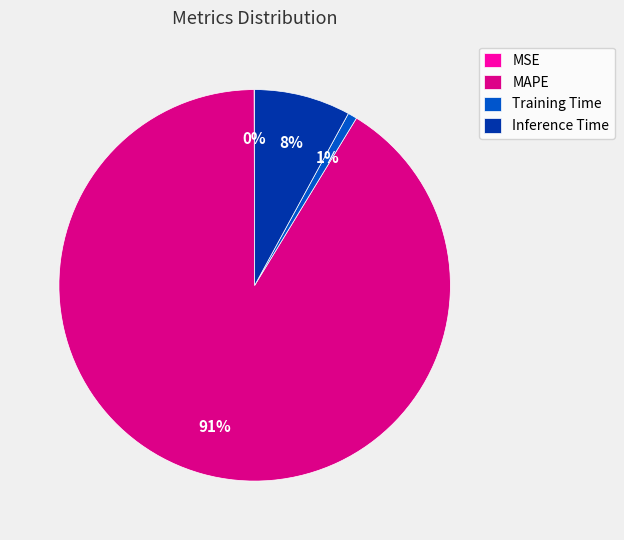

To the nearest percent, what percentage of the pie is Training Time?

1%